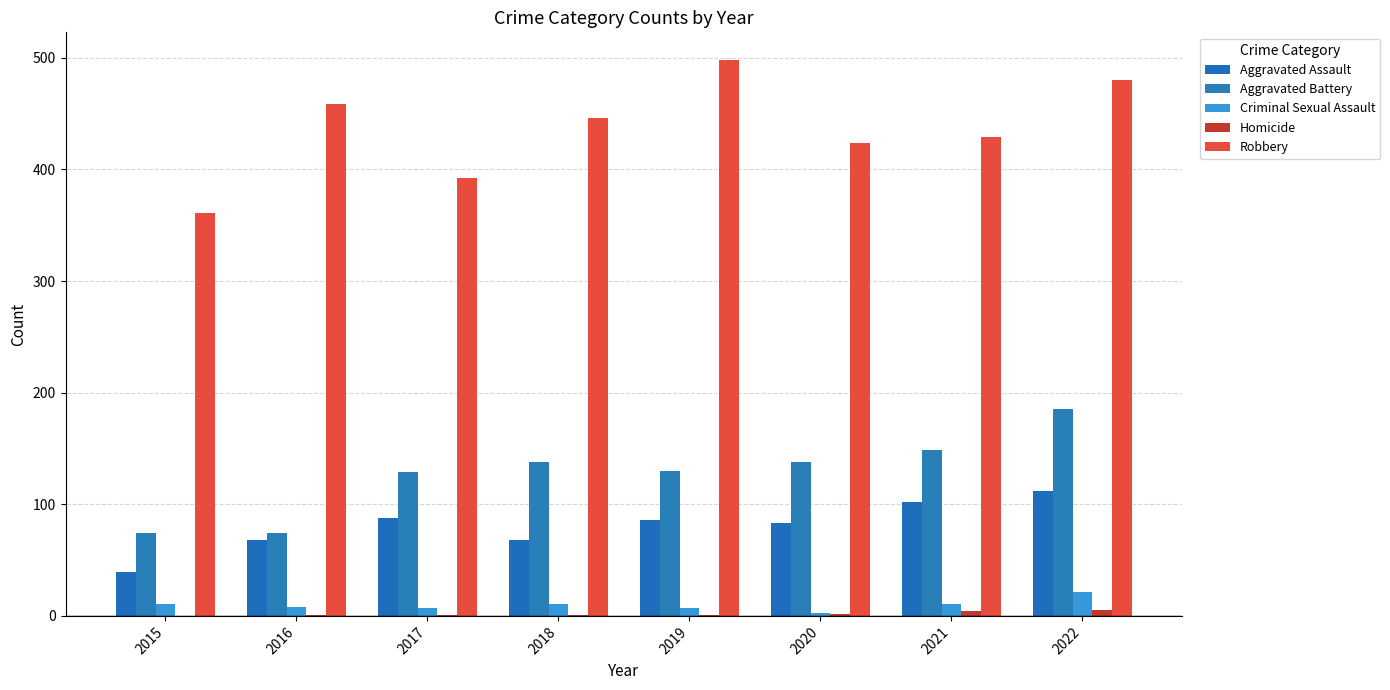

How many data points does each series have?

8